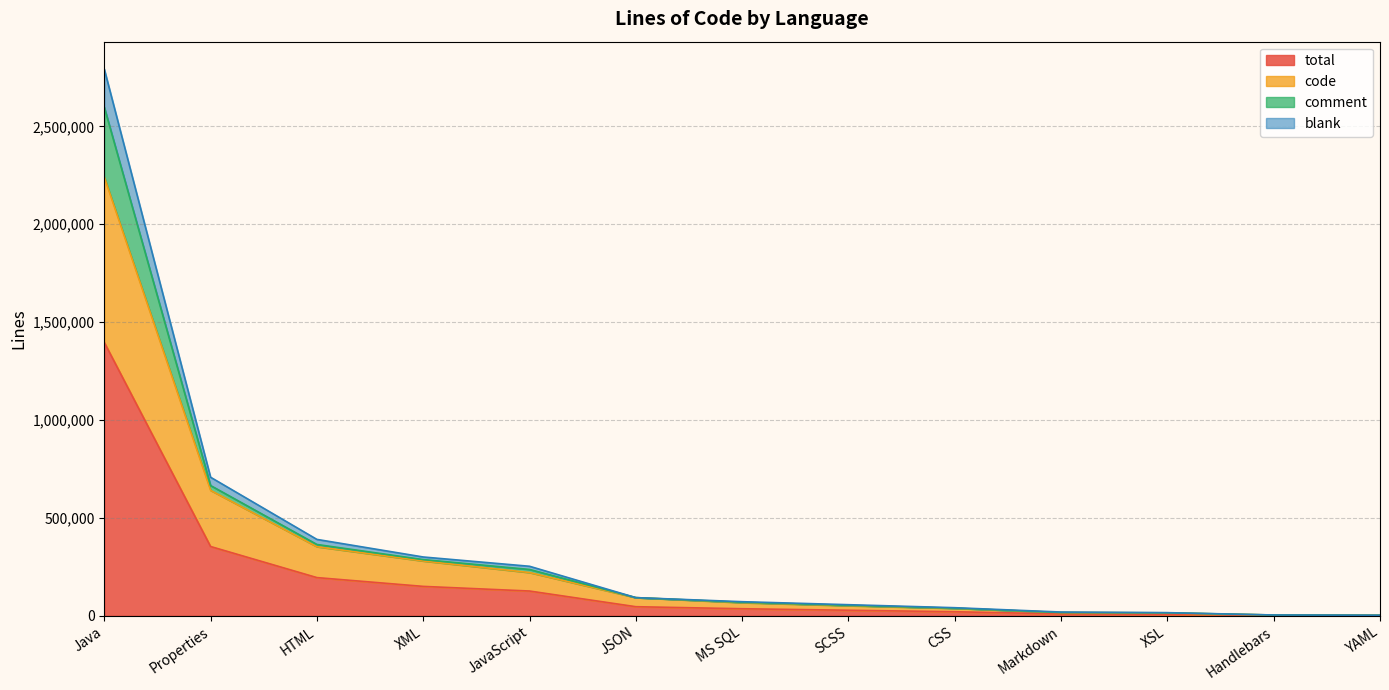

What is the maximum value for total?

1396415